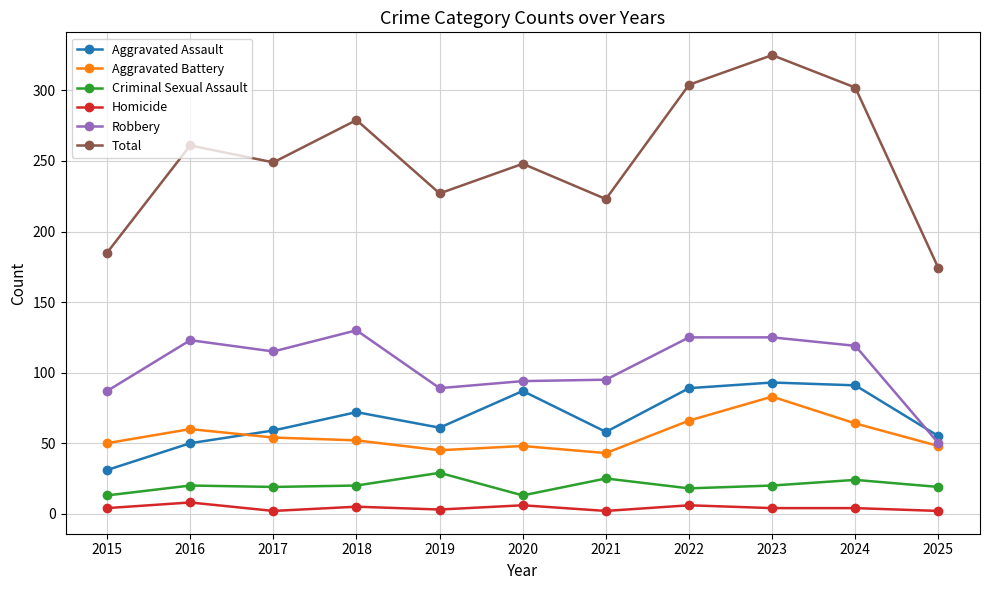

Where is the first local minimum for Robbery?

2017